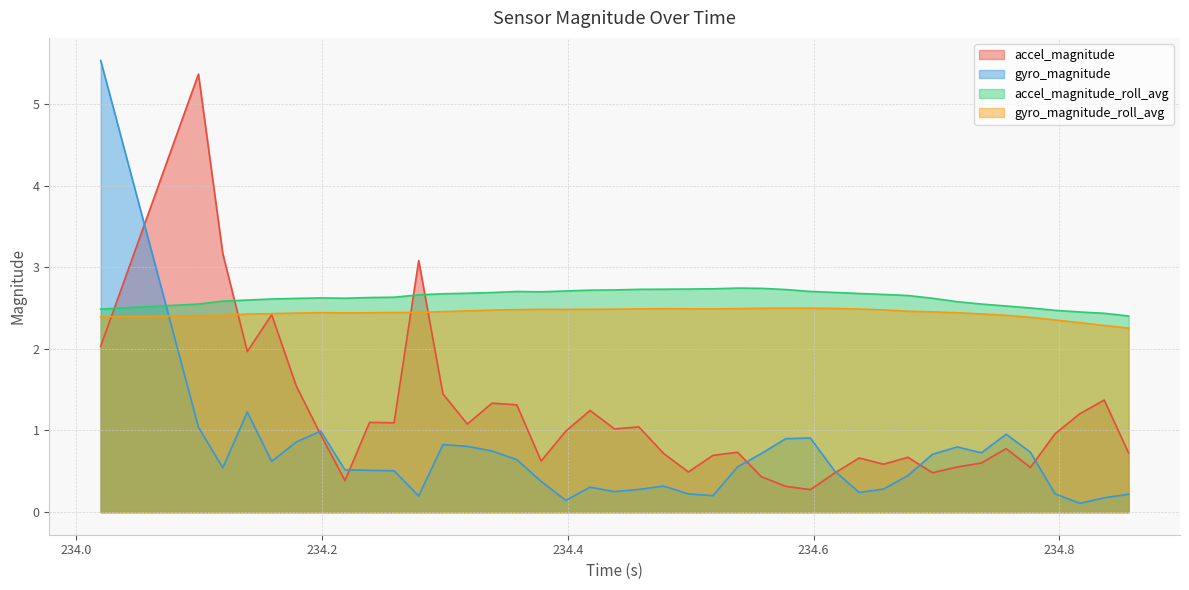

True or false: accel_magnitude has more than 1 points higher than both neighbors.

True